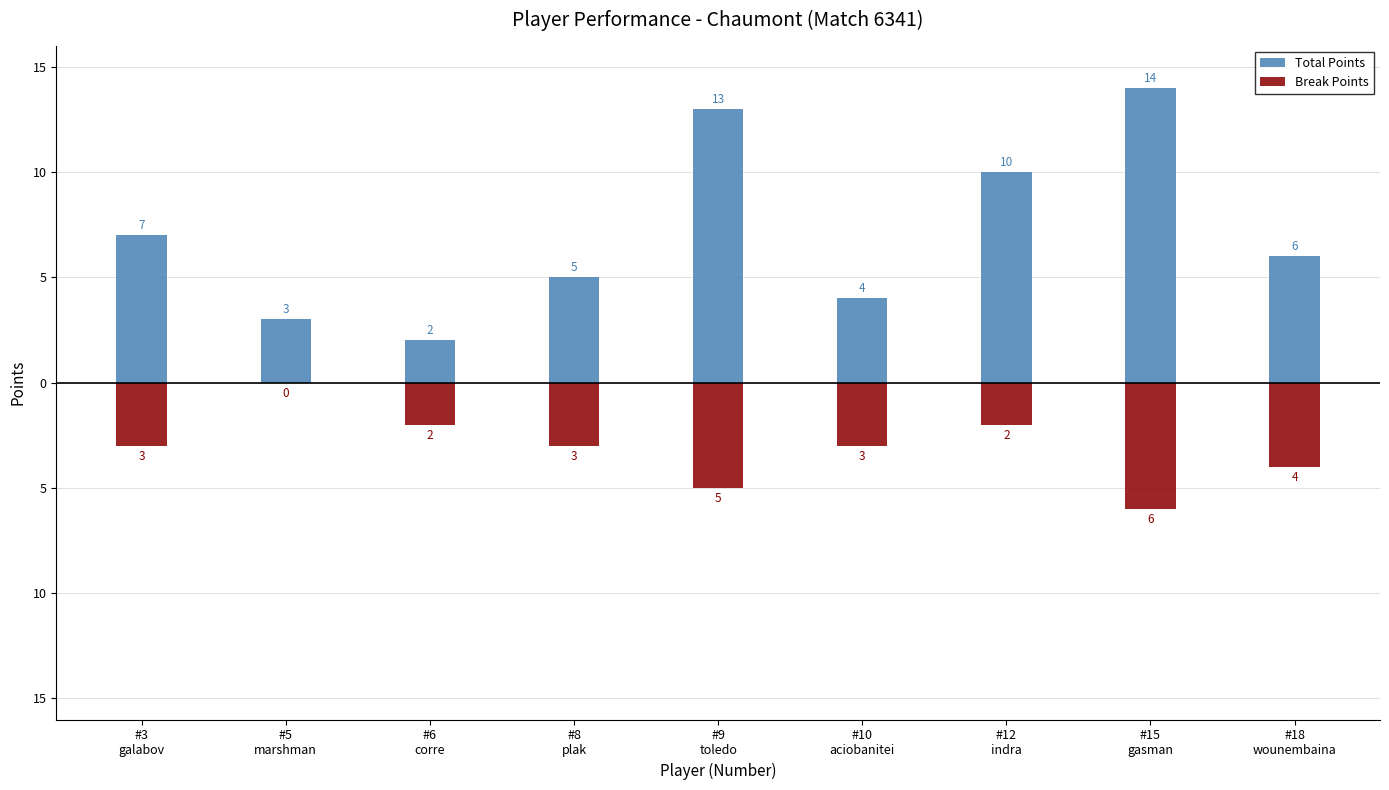

How many bars are there in each group?

2